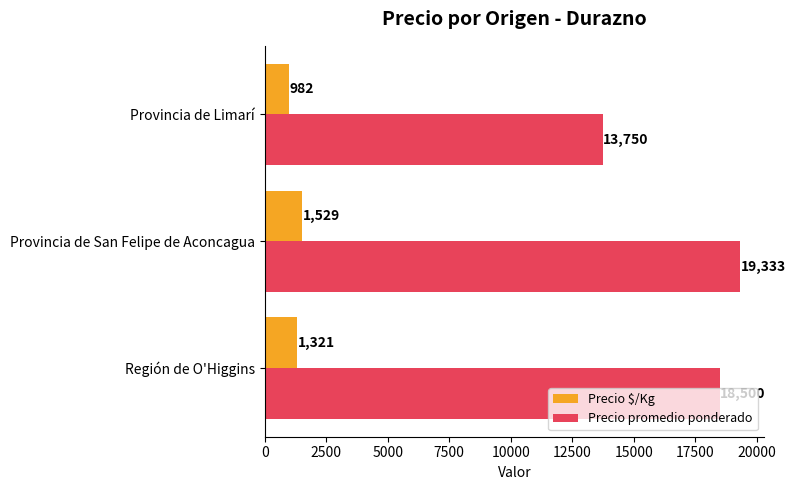

Count the number of categories in the chart.

3